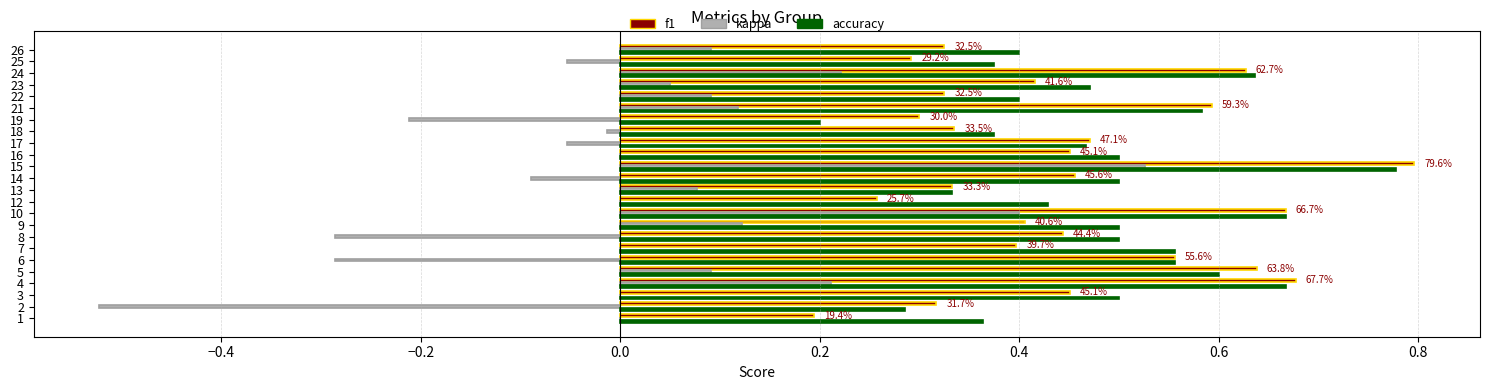

At which category is the sum across all series the highest?

15